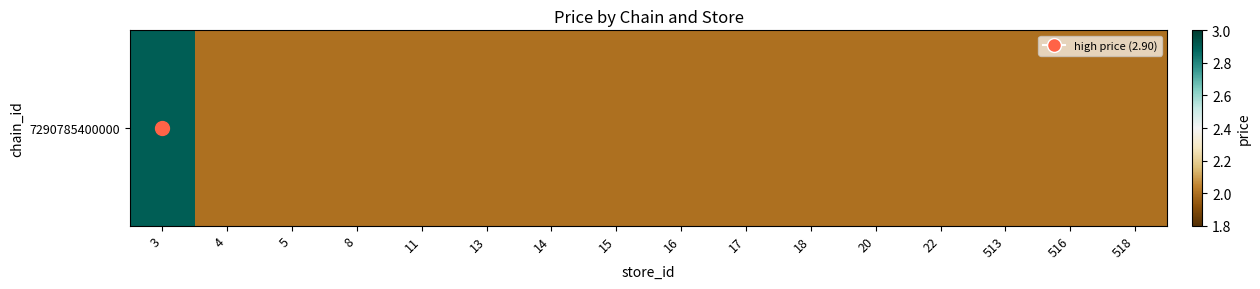

Reading left to right, list all the values displayed in this chart.

2.9	2.0	2.0	2.0	2.0	2.0	2.0	2.0	2.0	2.0	2.0	2.0	2.0	2.0	2.0	2.0